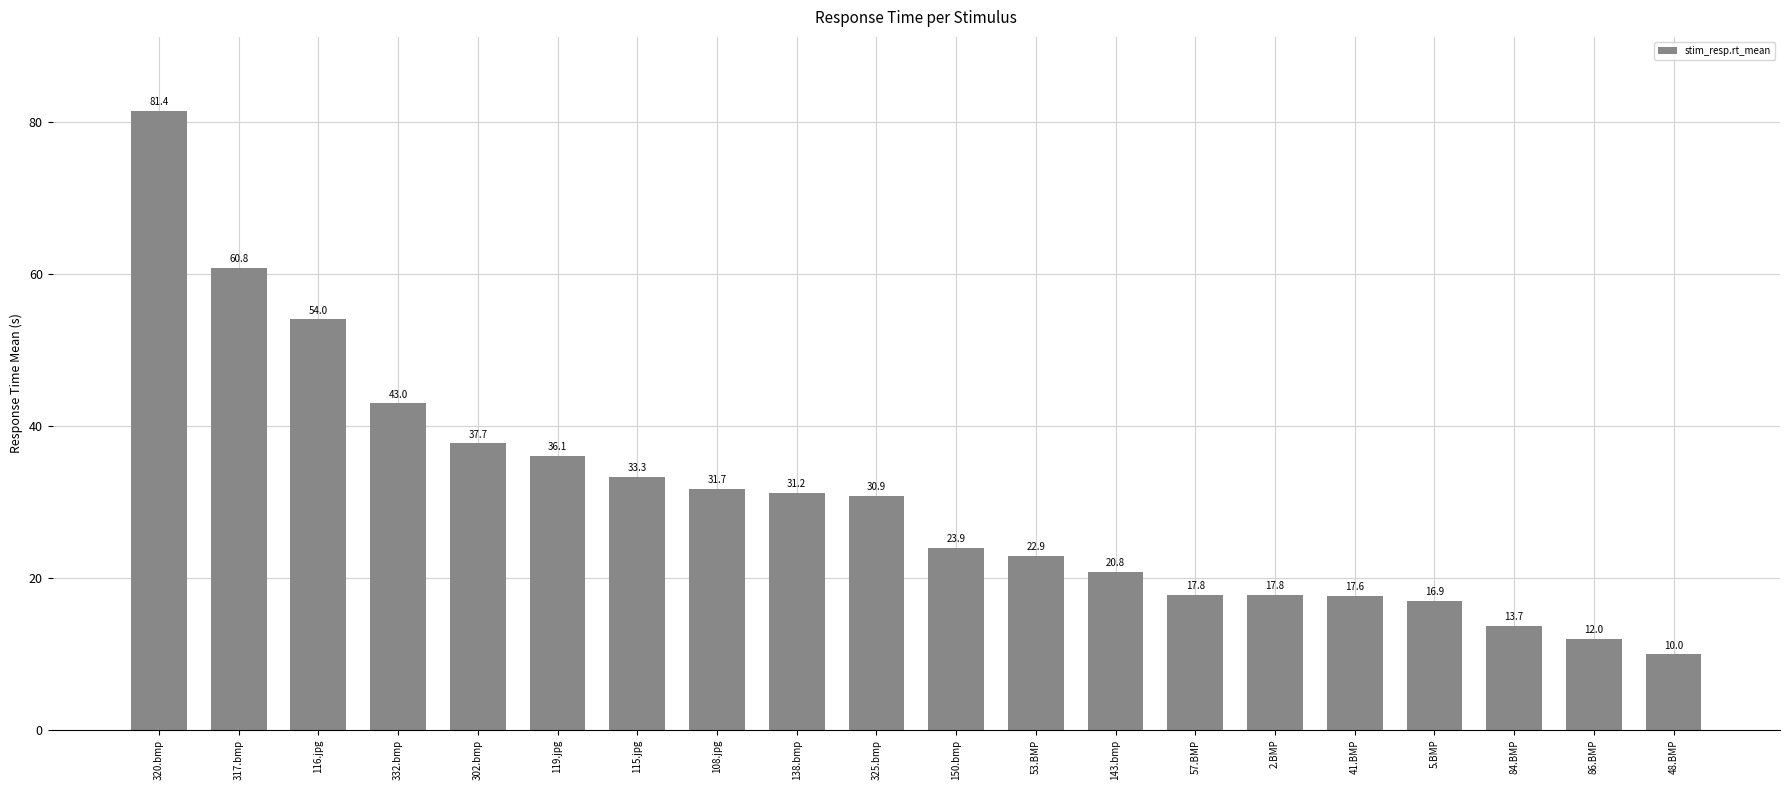

What is the approximate value at 150.bmp?

23.9